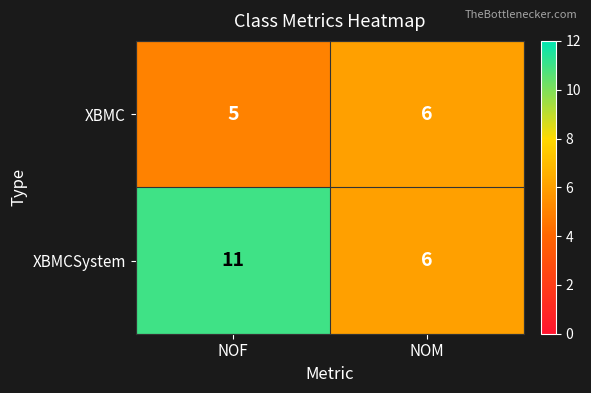

What is the average value of the XBMC series?

6